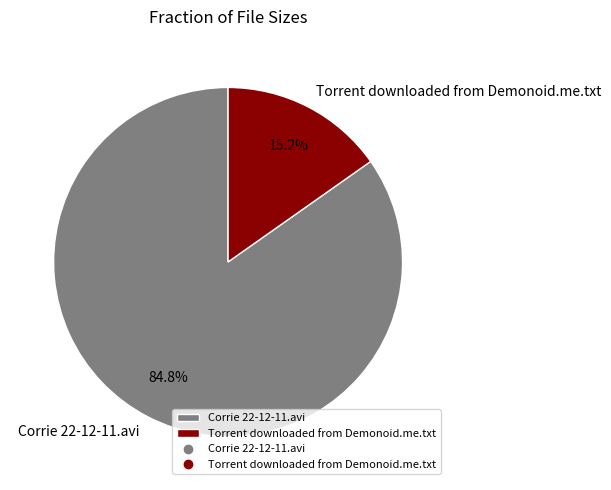

Rank the categories by value from lowest to highest.

Torrent downloaded from Demonoid.me.txt, Corrie 22-12-11.avi